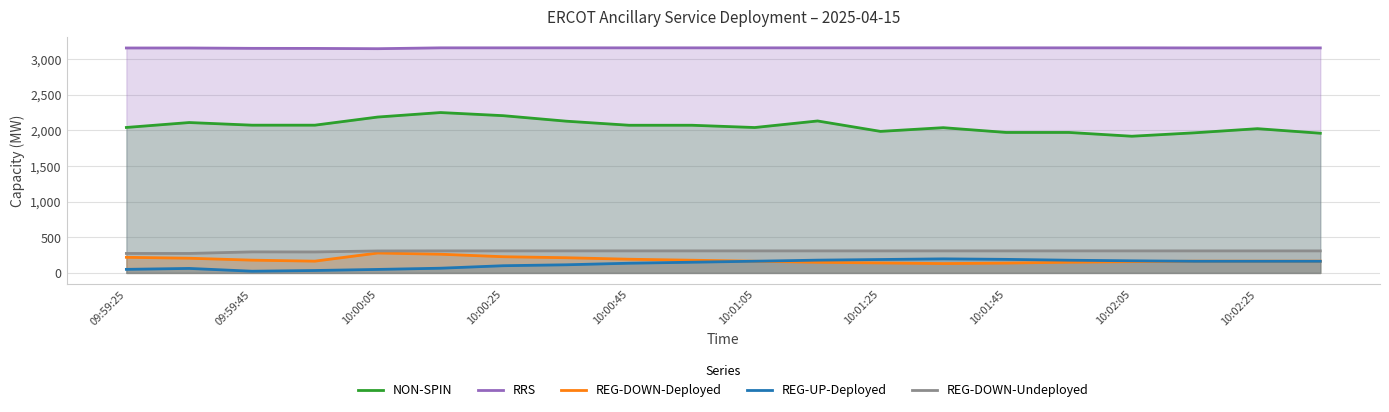

Does the chart have visible grid lines?

Yes